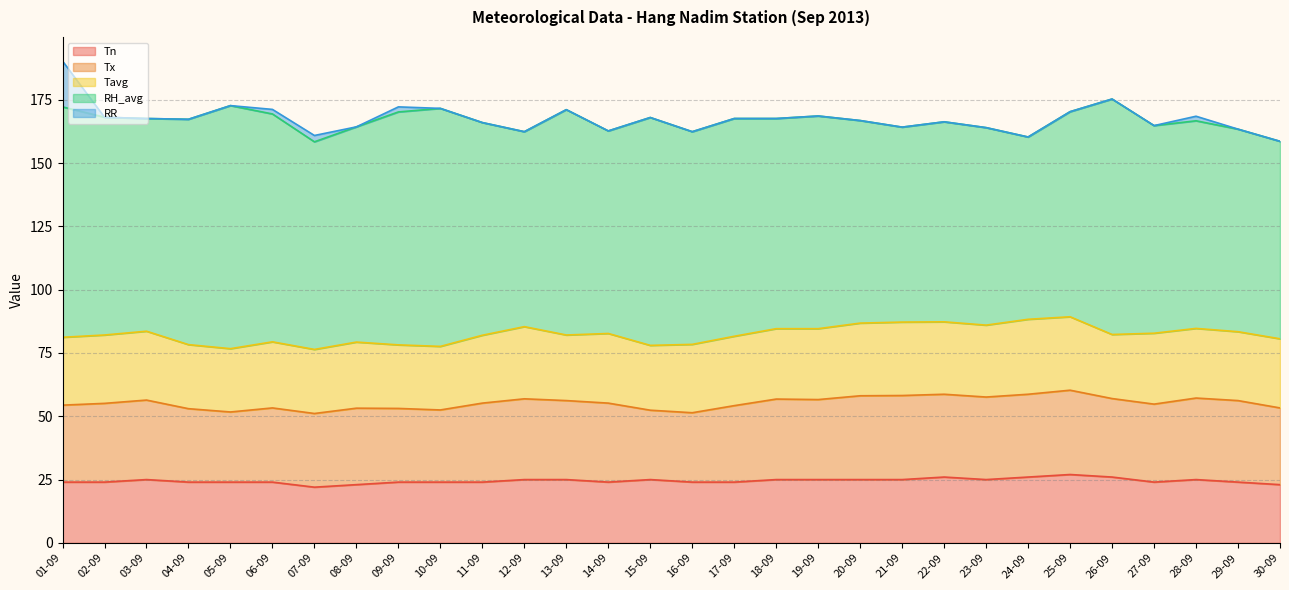

What is the difference between the second highest and minimum values in the Tavg series?

4.0